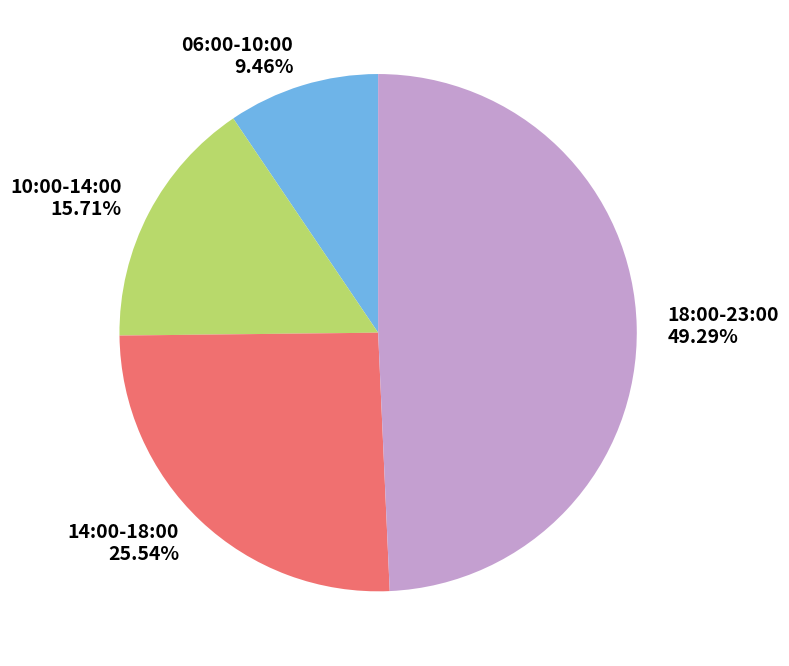

Do 14:00-18:00 and 10:00-14:00 together represent more than half of the pie?

No